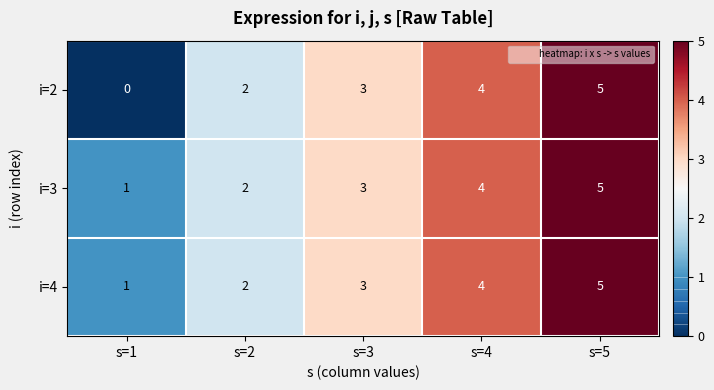

True or false: i=4 has a value of 3 at s=2.

False